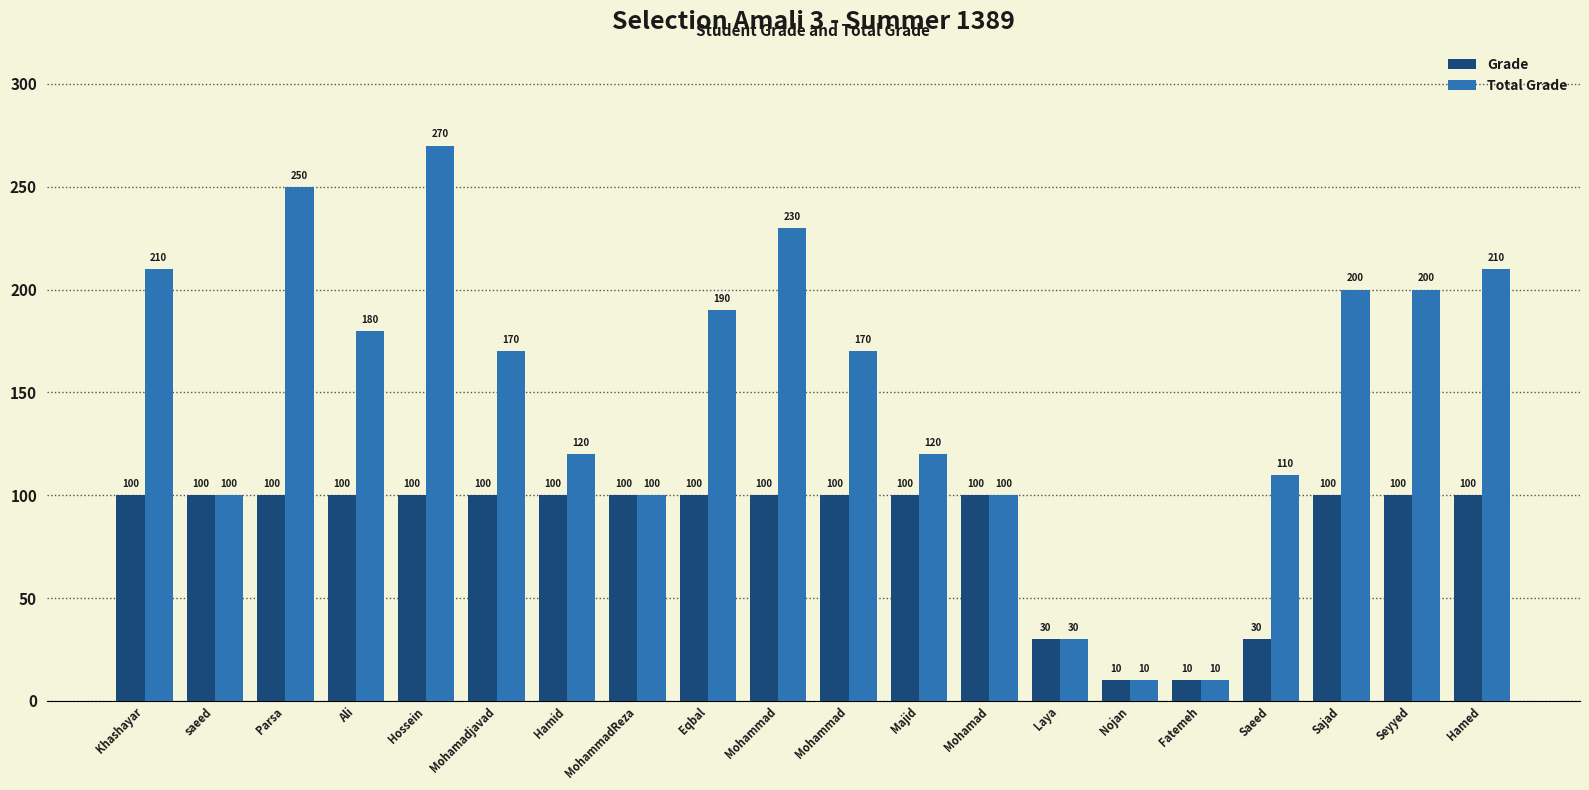

At which category is the sum across all series the highest?

Hossein